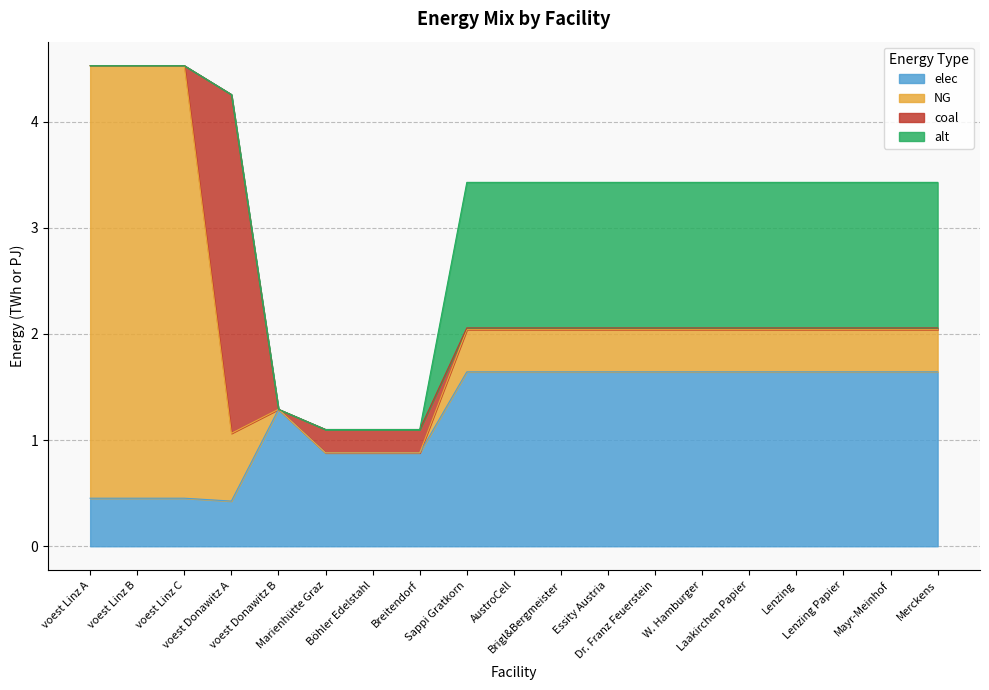

Which series has the widest spread of values?

NG